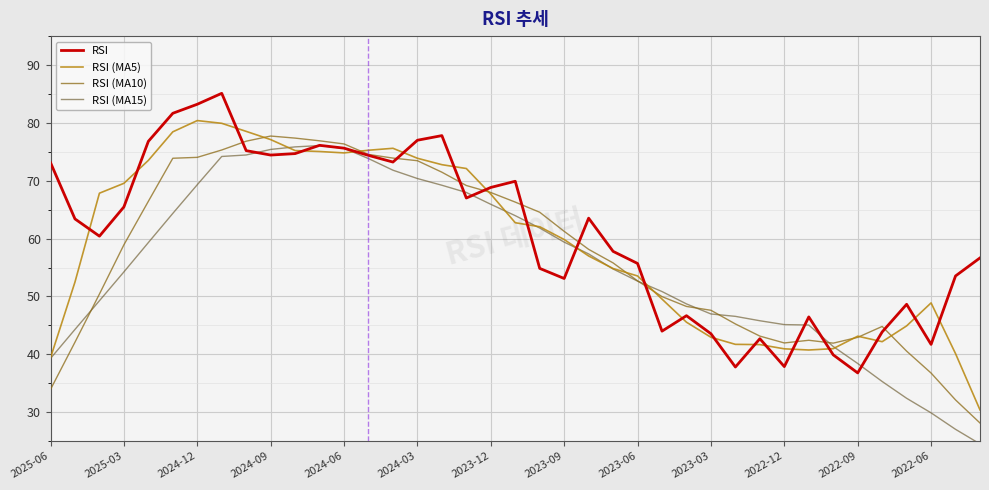

List the series in order of their overall mean, highest first.

RSI, RSI (MA5), RSI (MA10), RSI (MA15)